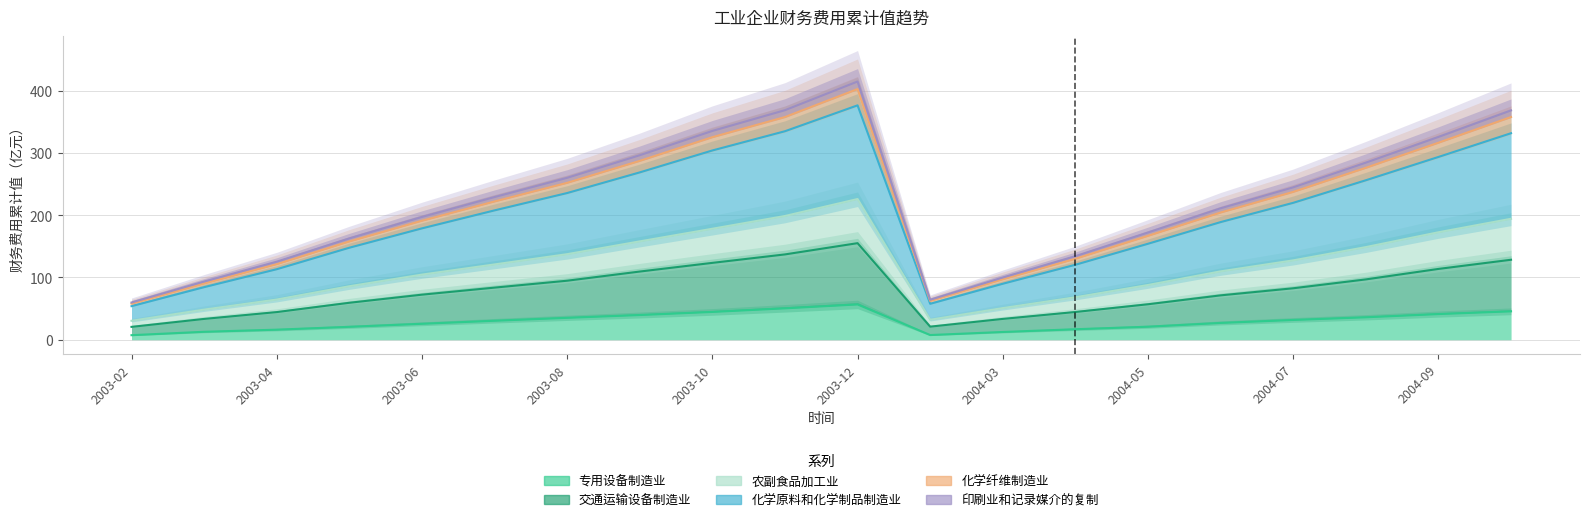

Reading left to right, extract all data points from this chart.

专用设备制造业: 7.3	12.8	16.1	20.7	25.6	30.5	35.2	39.7	44.7	50.4	56.7	7.5	12.4	16.8	20.9	27.0	31.8	36.1	41.2	45.6
交通运输设备制造业: 20.6	33.4	44.4	59.3	72.4	83.7	94.8	109.5	123.5	137.1	155.1	21.0	33.4	44.5	57.0	71.3	82.7	96.9	113.7	128.5
农副食品加工业: 30.4	48.4	64.6	85.9	104.6	121.0	137.4	158.0	178.3	198.8	226.0	32.1	50.9	68.2	87.9	109.8	127.5	148.8	172.6	194.3
化学原料和化学制品制造业: 53.9	84.4	113.2	147.8	178.9	207.8	235.7	268.8	304.0	335.0	376.5	57.7	89.9	120.4	154.2	189.0	219.9	256.2	293.6	331.8
化学纤维制造业: 57.9	90.4	121.4	157.9	191.1	222.1	252.0	287.3	325.4	357.7	402.7	62.3	97.1	130.0	166.9	204.3	237.5	276.2	316.5	357.8
印刷业和记录媒介的复制: 59.8	93.5	125.3	162.7	197.2	229.2	260.1	296.4	335.4	368.8	414.8	64.2	99.9	134.2	172.3	211.2	244.8	284.5	325.8	368.4